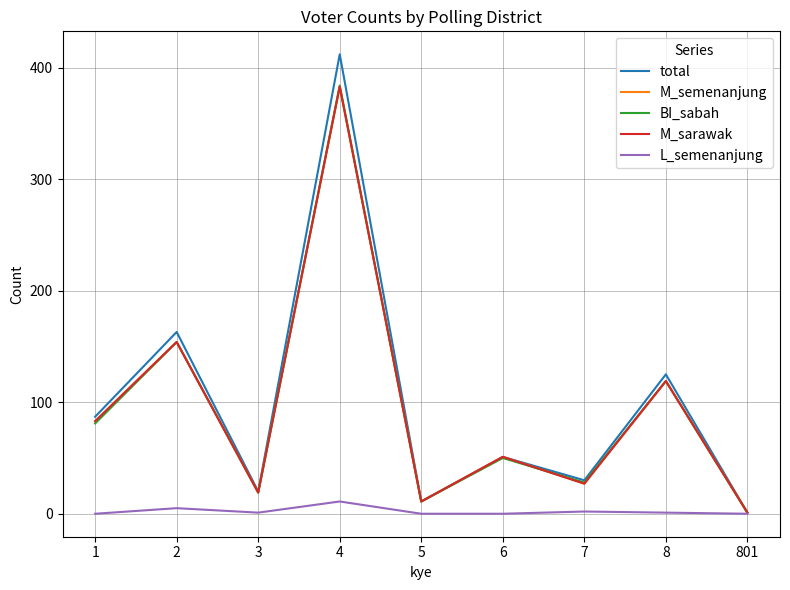

At which category is the sum across all series the highest?

4